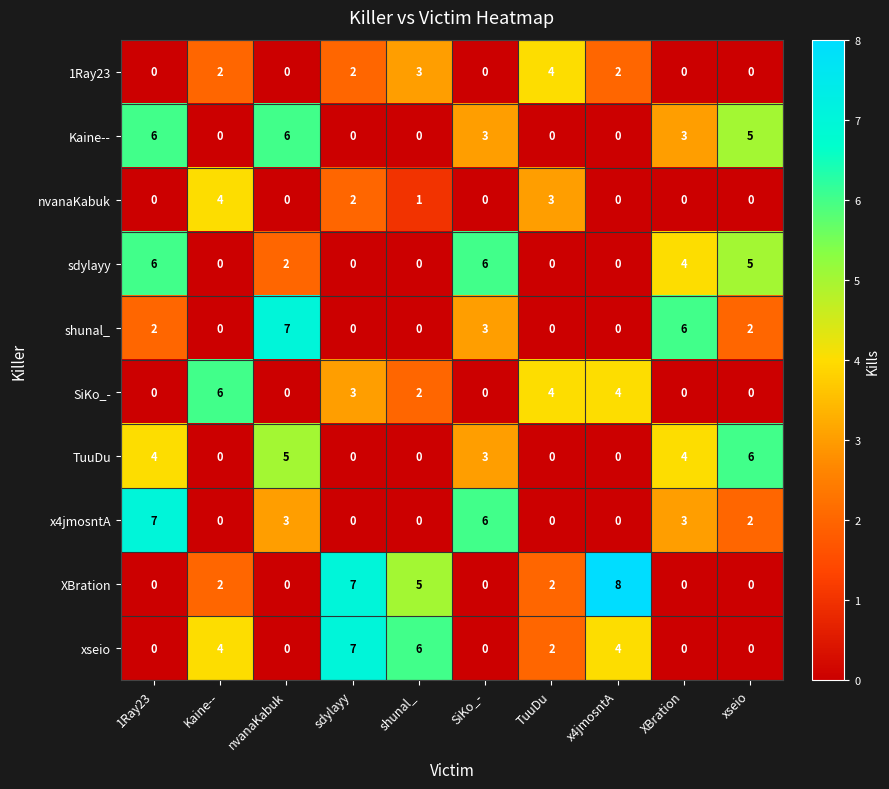

Which category has the highest value across all series?

x4jmosntA